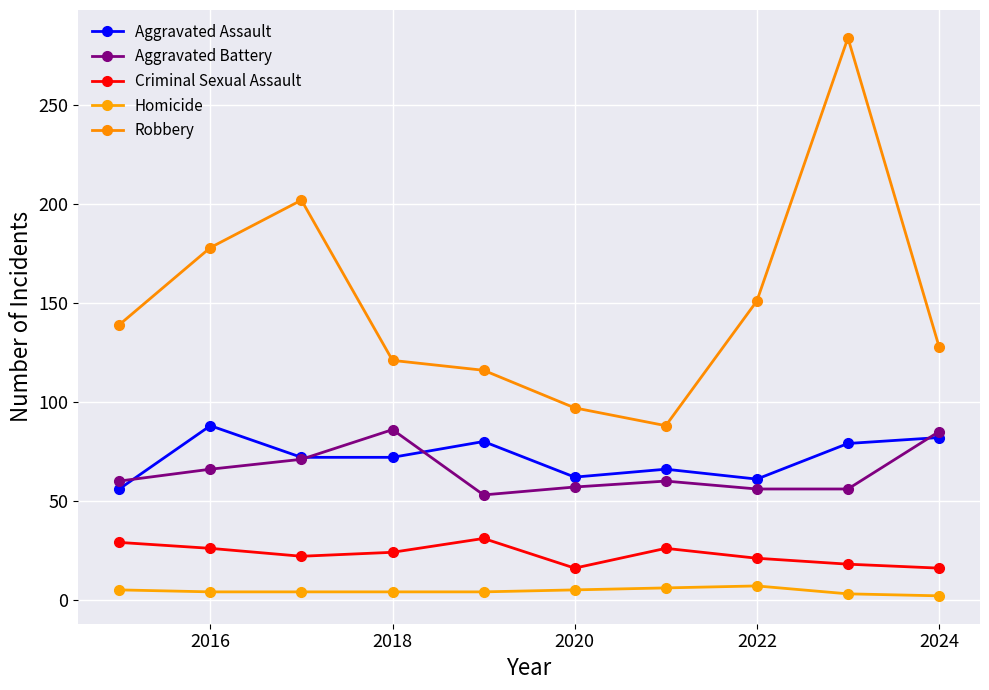

How many categories are shown in the chart?

10